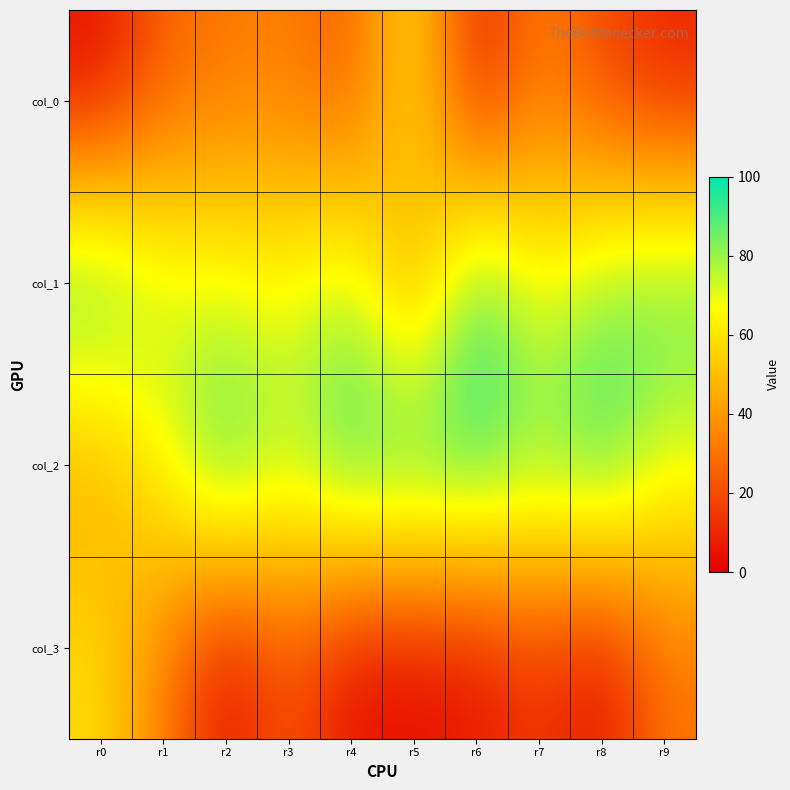

Reading left to right, what are all the values shown in this chart?

col_0: r0=3	r1=25	r2=31	r3=33	r4=23	r5=62	r6=6	r7=34	r8=18	r9=9
col_1: r0=97	r1=75	r2=69	r3=67	r4=77	r5=38	r6=94	r7=66	r8=82	r9=91
col_2: r0=42	r1=67	r2=98	r3=77	r4=98	r5=98	r6=96	r7=86	r8=97	r9=70
col_3: r0=58	r1=33	r2=2	r3=23	r4=2	r5=2	r6=4	r7=14	r8=3	r9=30